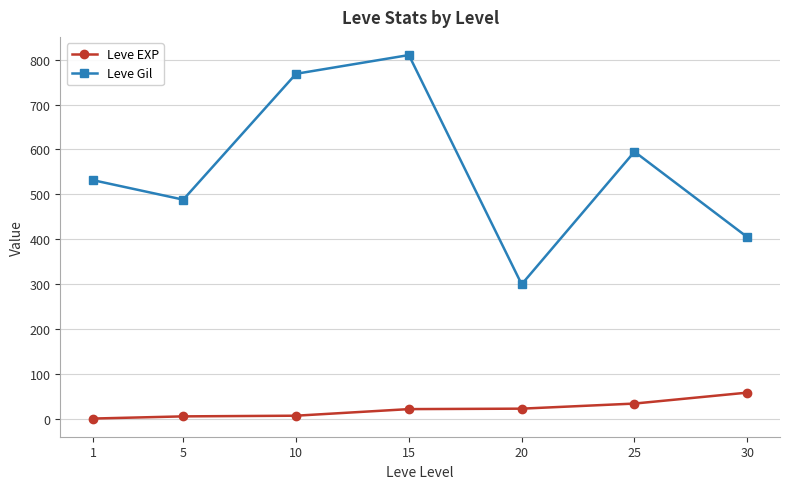

Which series has the largest range (max minus min)?

Leve Gil